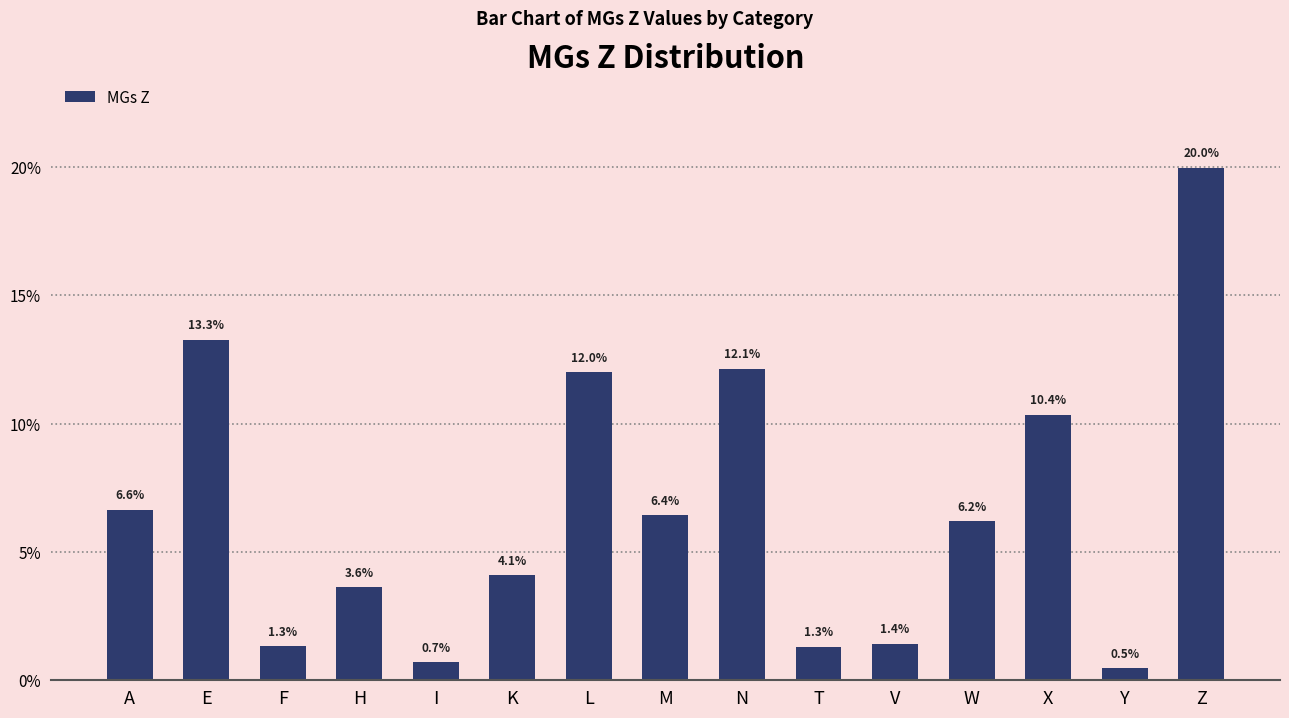

What is the value of the 9th bar from the left?

12.1